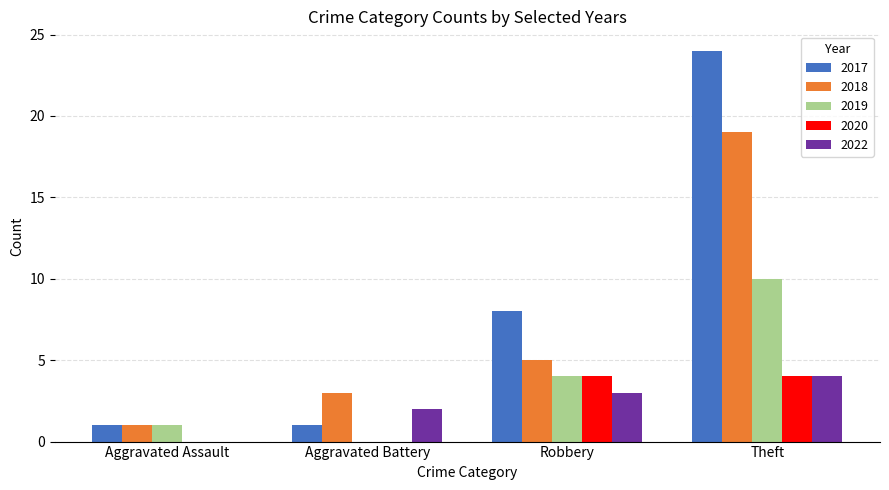

Read the 2022 value at Robbery.

3